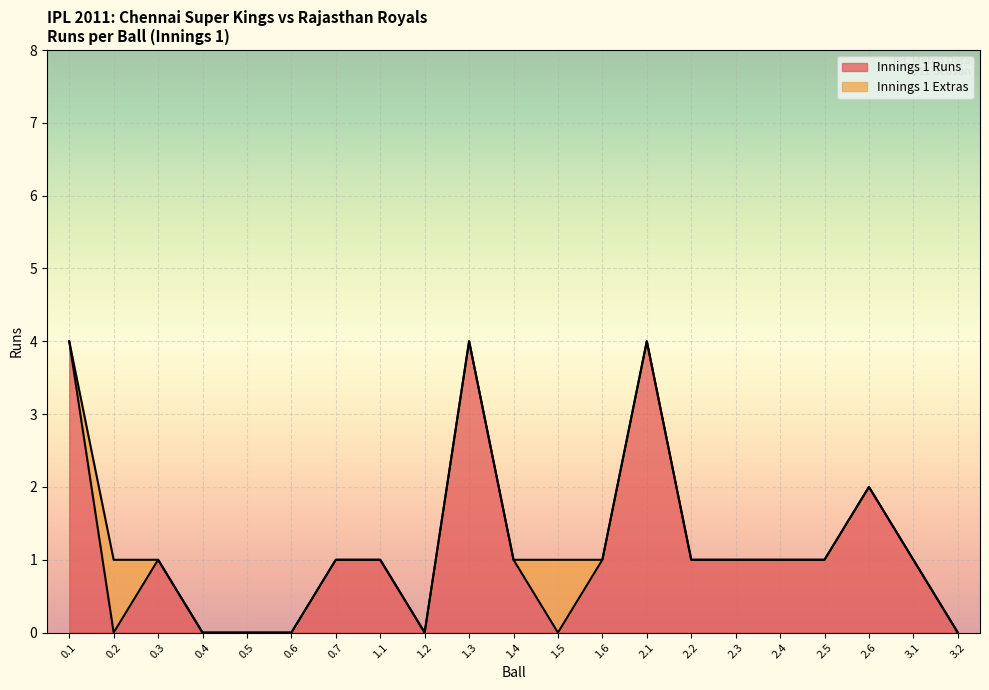

What is the label of the 14th point from the right?

1.1